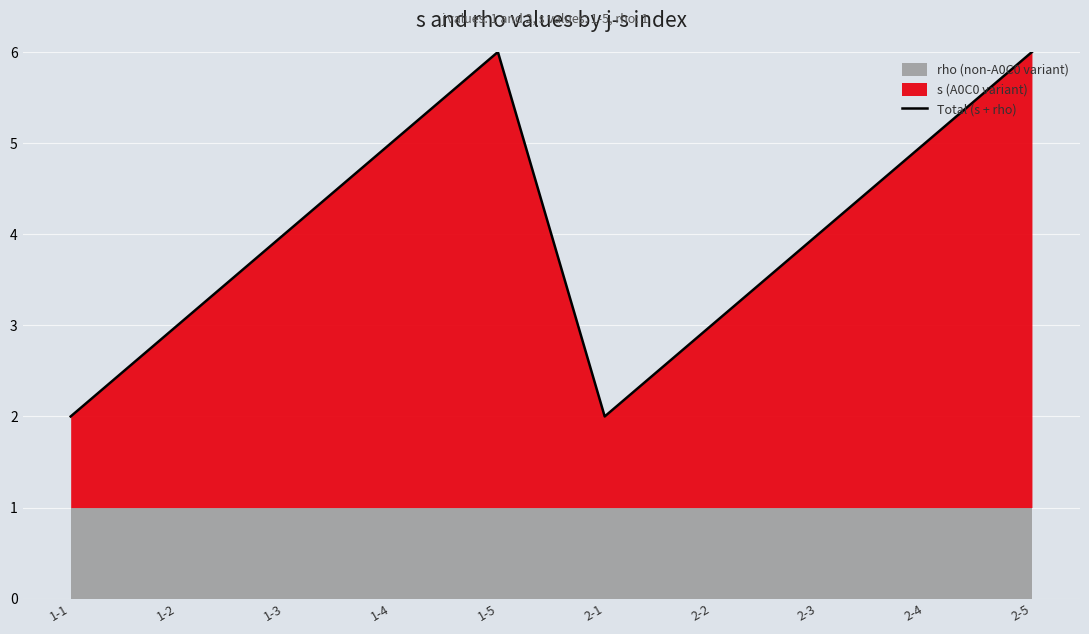

Reading left to right, what are all the values shown in this chart?

2	3	4	5	6	2	3	4	5	6